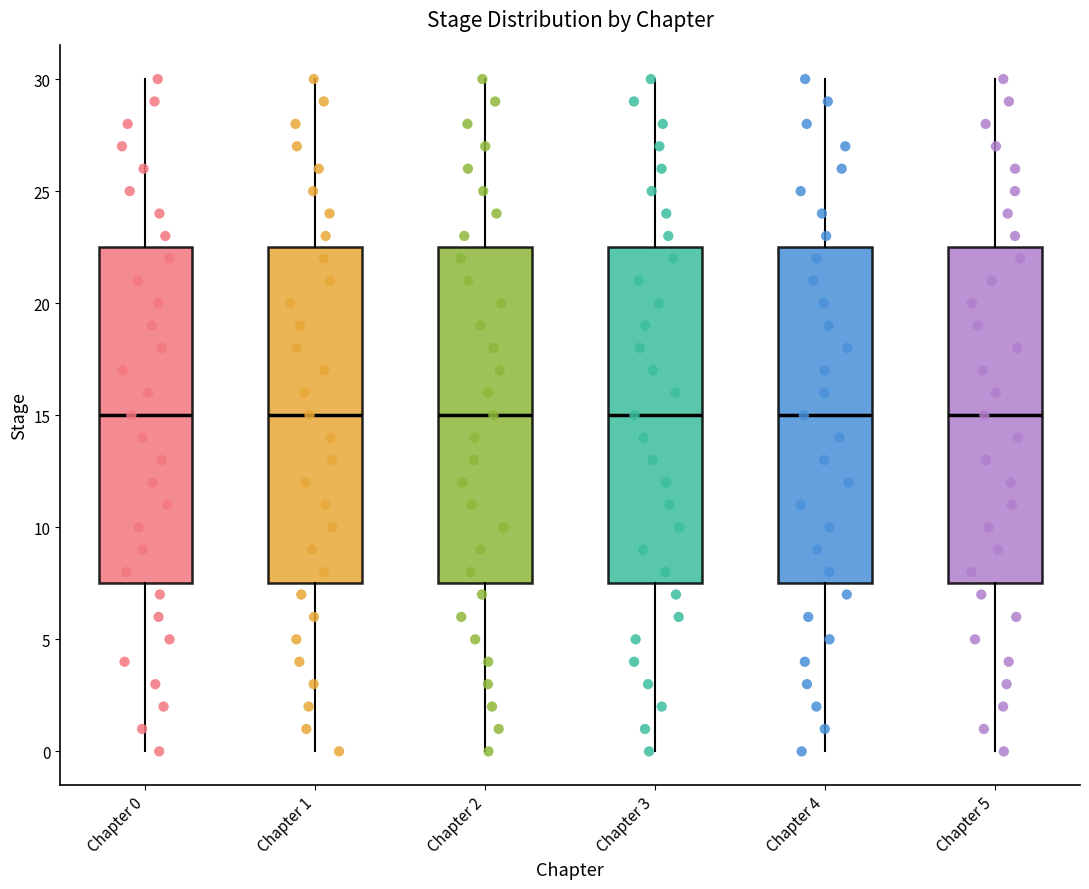

Reading left to right, transcribe this box plot: for each box, give where its median line is, the range the box spans, and where its two whiskers end, as read against the y-axis. The values are not printed on the chart, so give them approximately, as read against the axis.

Chapter 0: median 15.0, box 7.5 to 22.5, whiskers 0.0 to 30.0
Chapter 1: median 15.0, box 7.5 to 22.5, whiskers 0.0 to 30.0
Chapter 2: median 15.0, box 7.5 to 22.5, whiskers 0.0 to 30.0
Chapter 3: median 15.0, box 7.5 to 22.5, whiskers 0.0 to 30.0
Chapter 4: median 15.0, box 7.5 to 22.5, whiskers 0.0 to 30.0
Chapter 5: median 15.0, box 7.5 to 22.5, whiskers 0.0 to 30.0